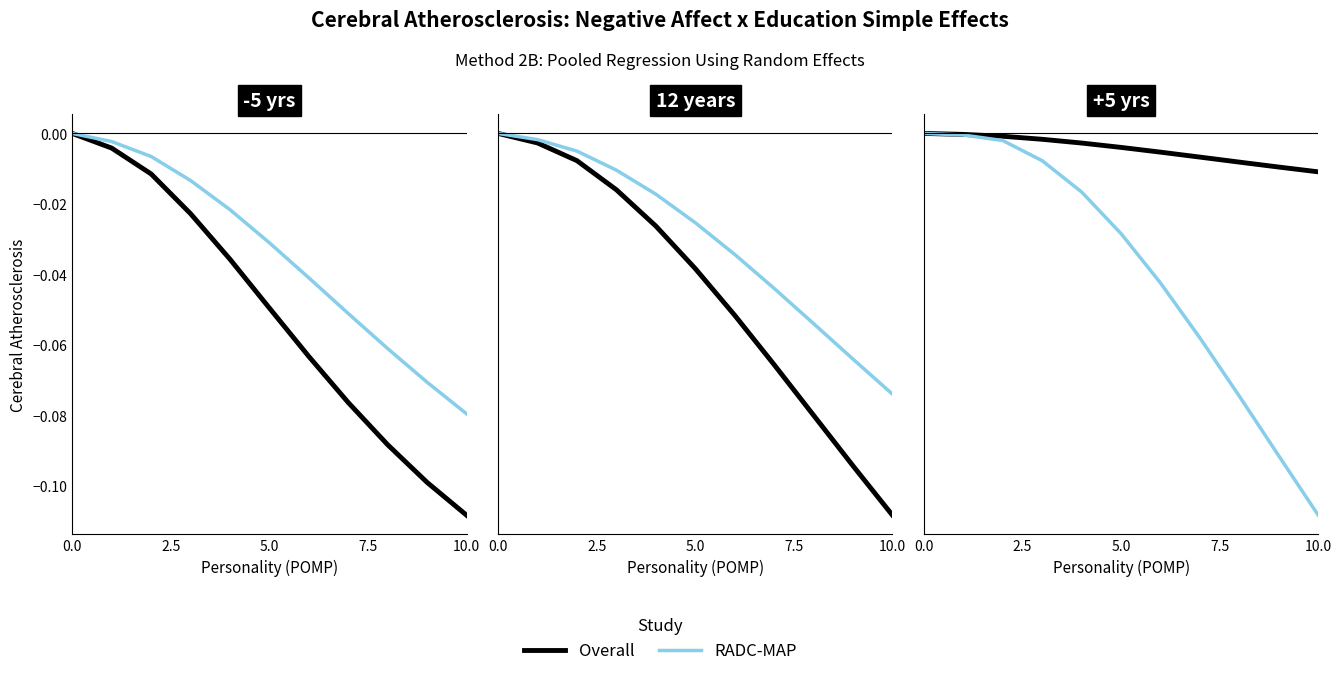

What are all the series names shown in the legend?

Overall, RADC-MAP